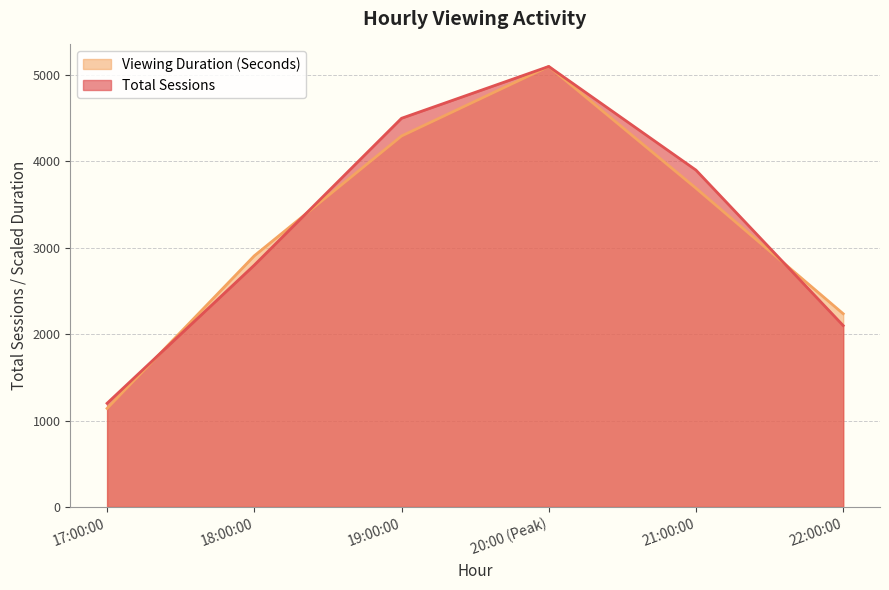

Reading right to left, extract all data points from this chart.

Total Sessions: 2100.0	3900.0	5100.0	4500.0	2800.0	1200.0
Viewing Duration (Seconds): 2236.8	3690.8	5100.0	4294.7	2907.9	1140.8